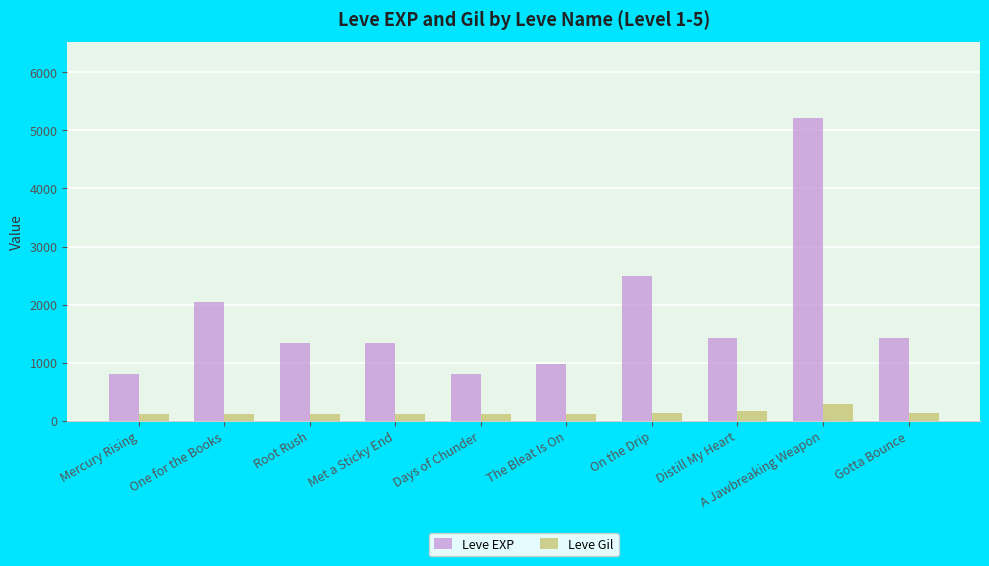

What position from the right is On the Drip?

4